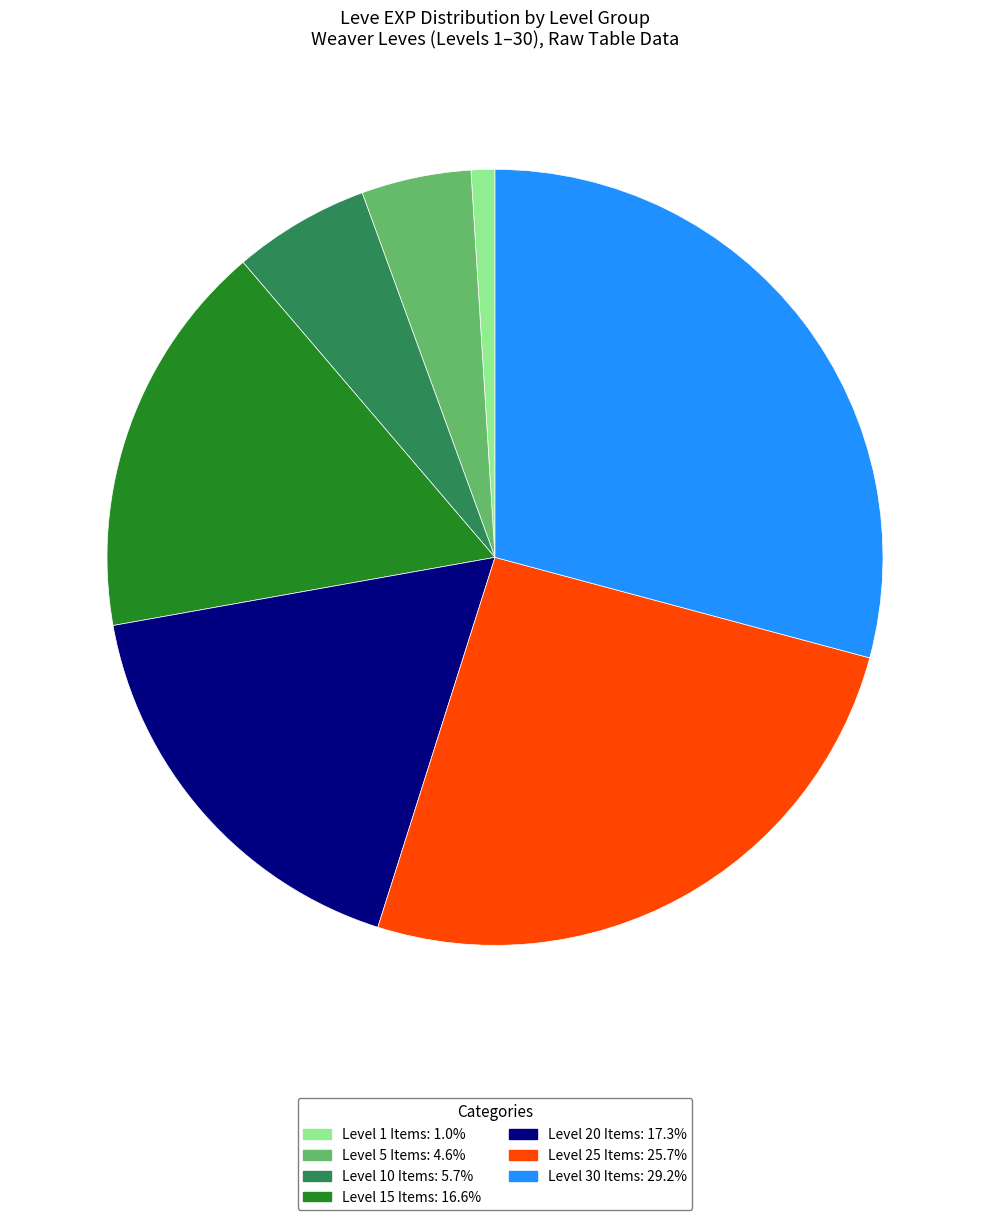

Is there any slice that represents more than half of the pie?

No